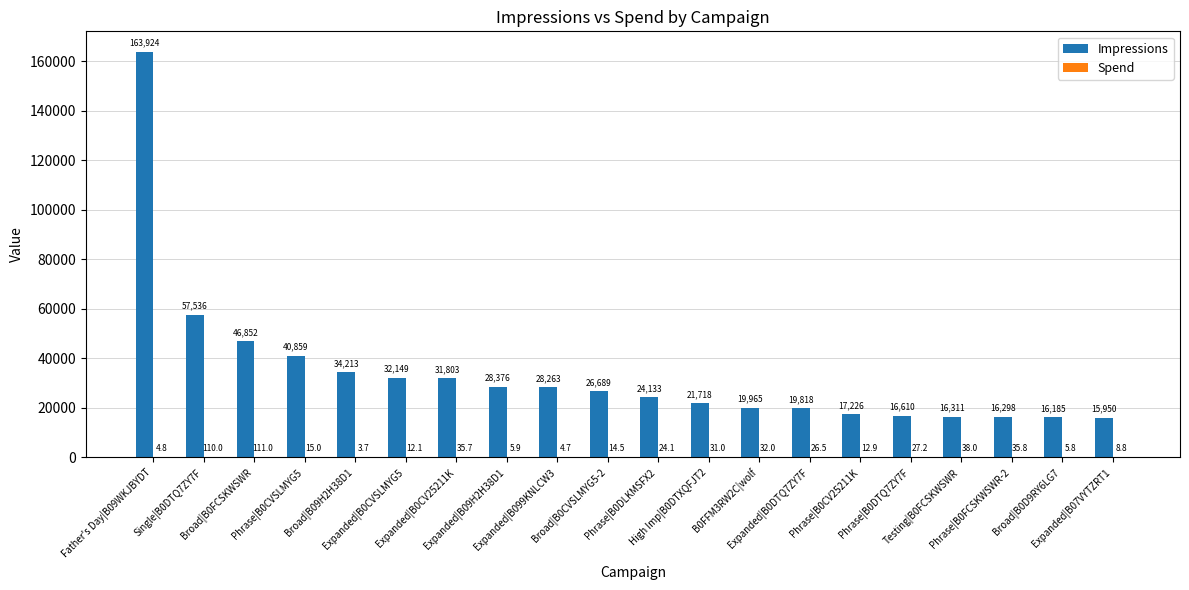

Which series has the largest total across all categories?

Impressions